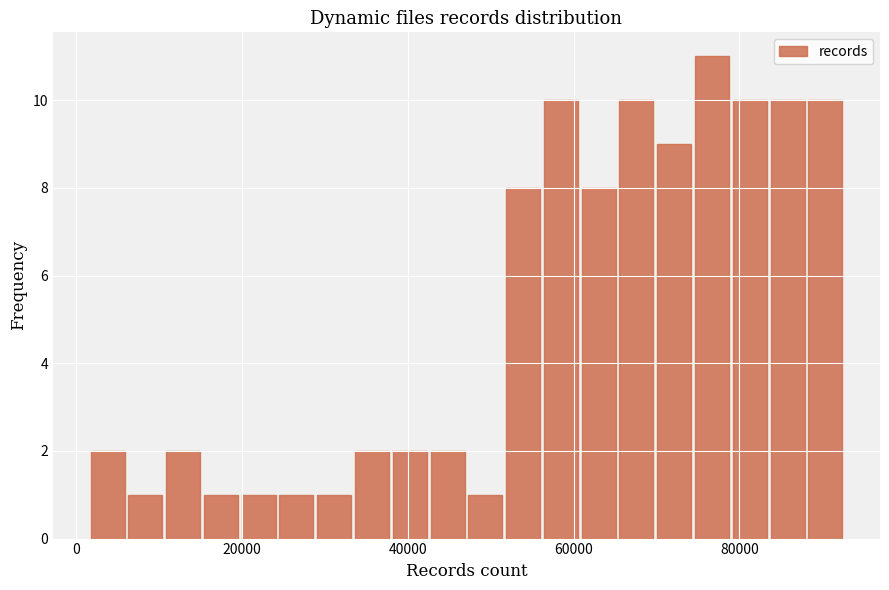

Read against the x-axis, roughly where is the centre of the tallest bar?

76000